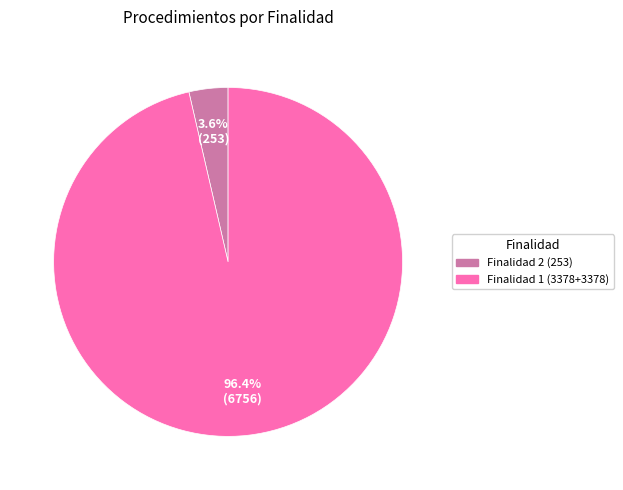

Is there any slice that represents more than half of the pie?

Yes